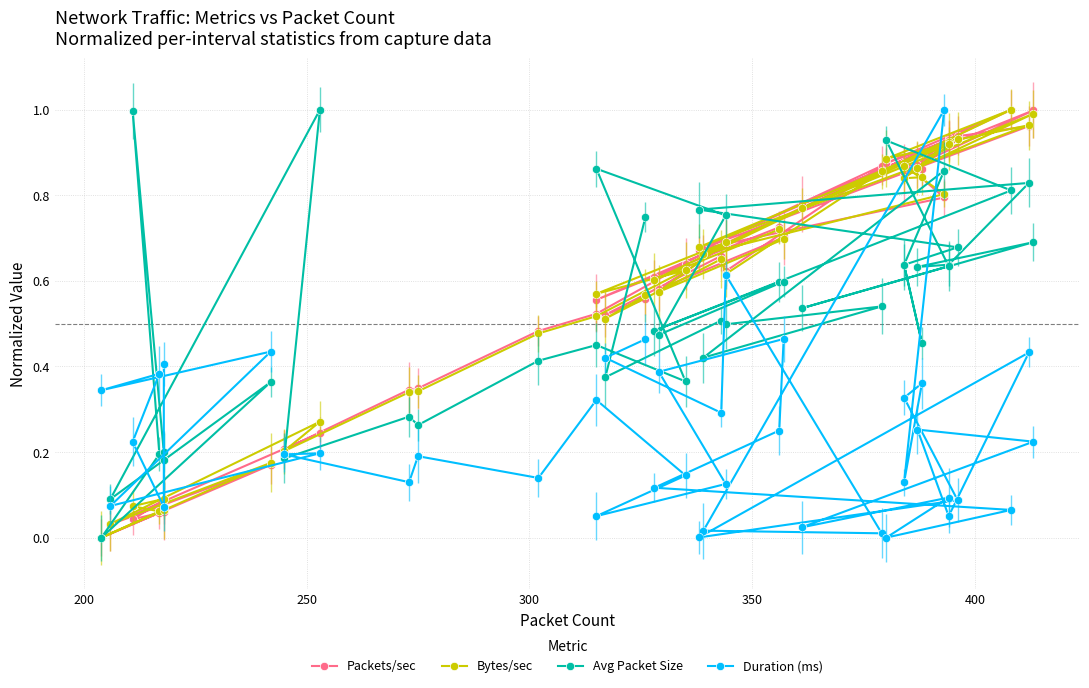

How many interior local valleys does the Packets/sec series have?

15